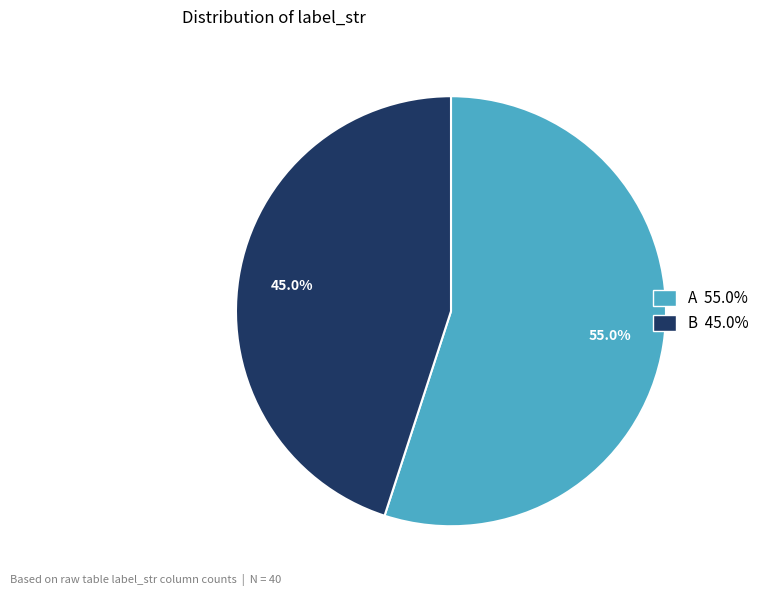

Is there any slice that represents more than half of the pie?

Yes